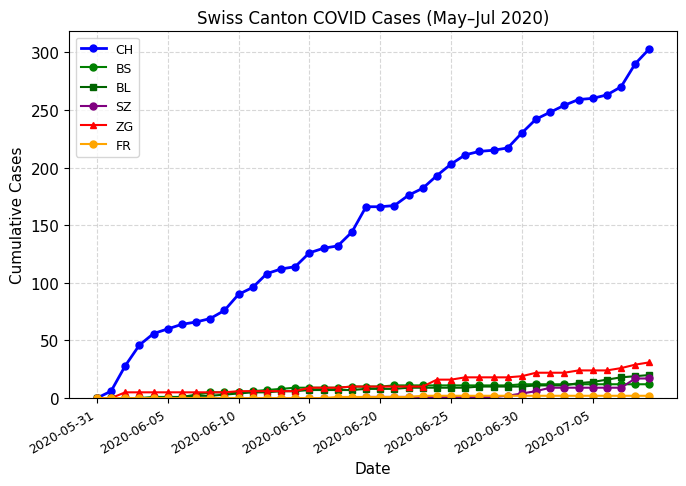

What is the greatest value displayed?

303